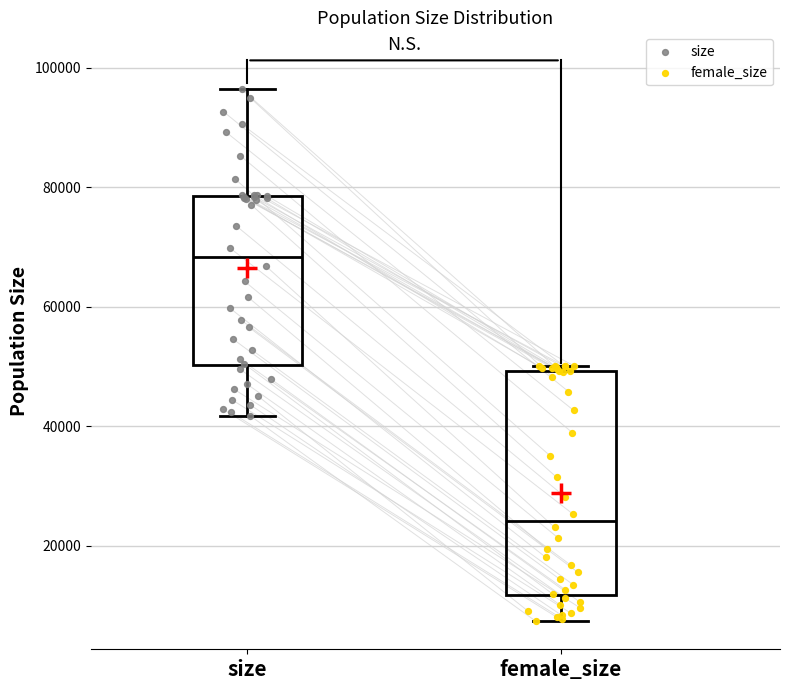

Which box's median line is the highest?

size